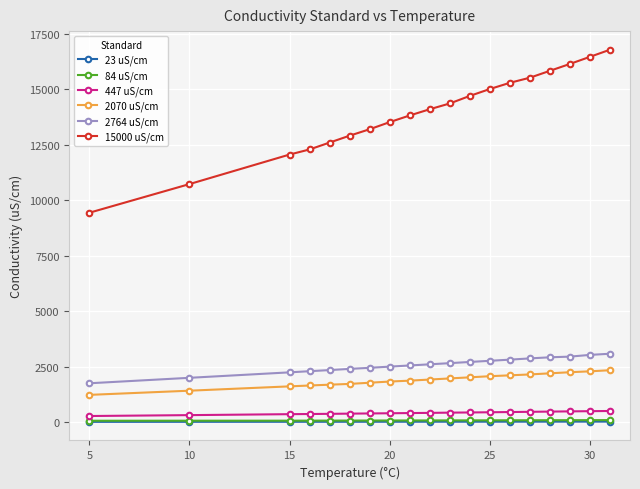

What is the difference between the second highest and minimum values in the 23 uS/cm series?

10.3